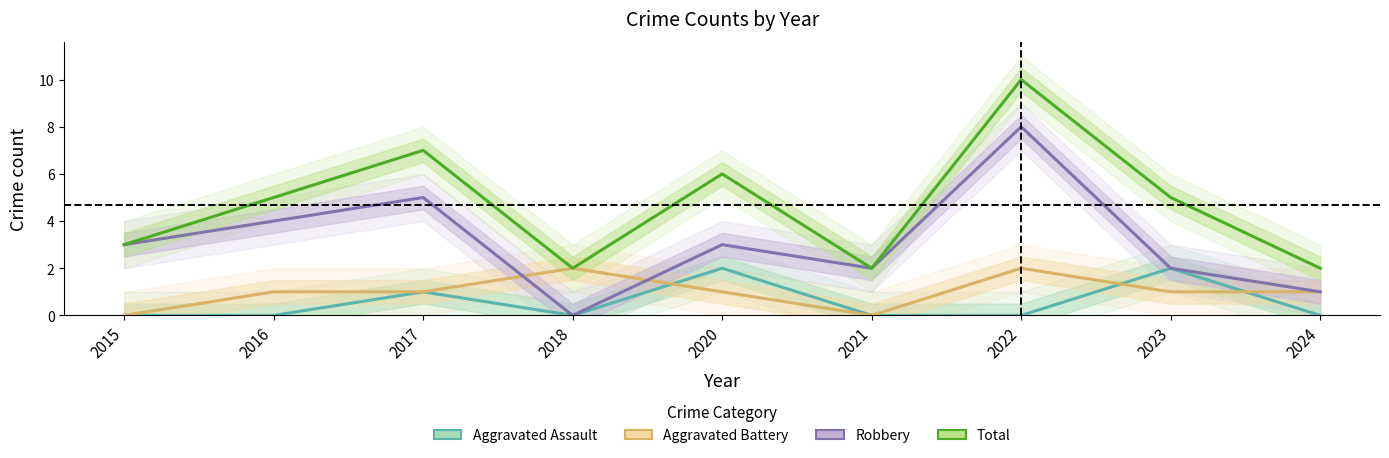

How many distinct data groups are displayed?

4